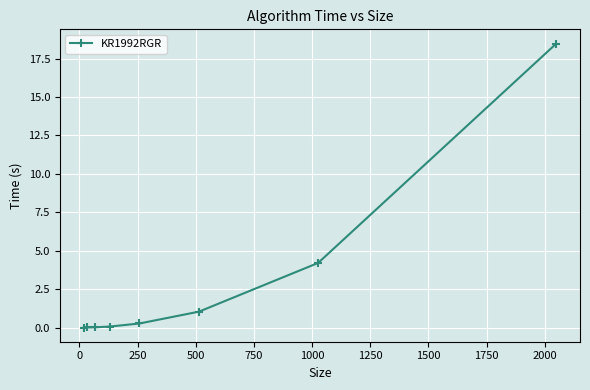

Count the number of data series in this chart.

1